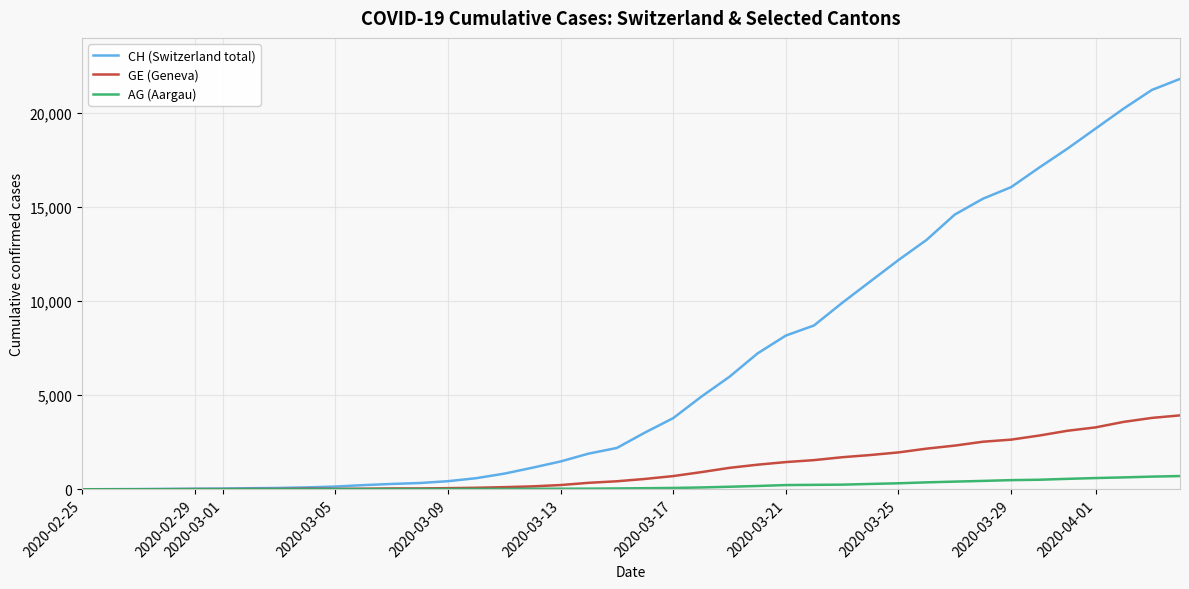

Which series has the largest total across all categories?

CH (Switzerland total)